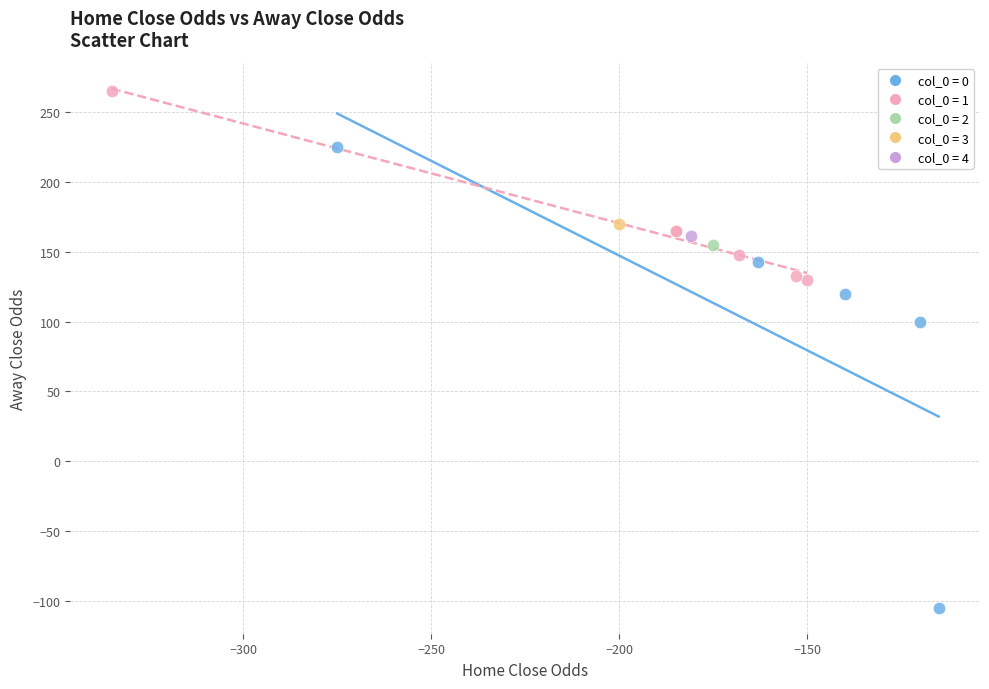

Which series reaches the minimum Y coordinate?

col_0 = 0